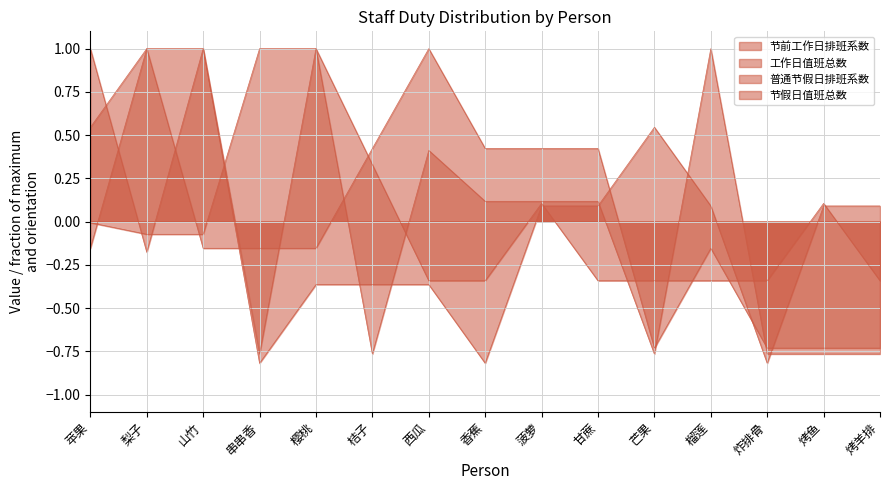

What are all the series names shown in the legend?

节前工作日排班系数, 工作日值班总数, 普通节假日排班系数, 节假日值班总数